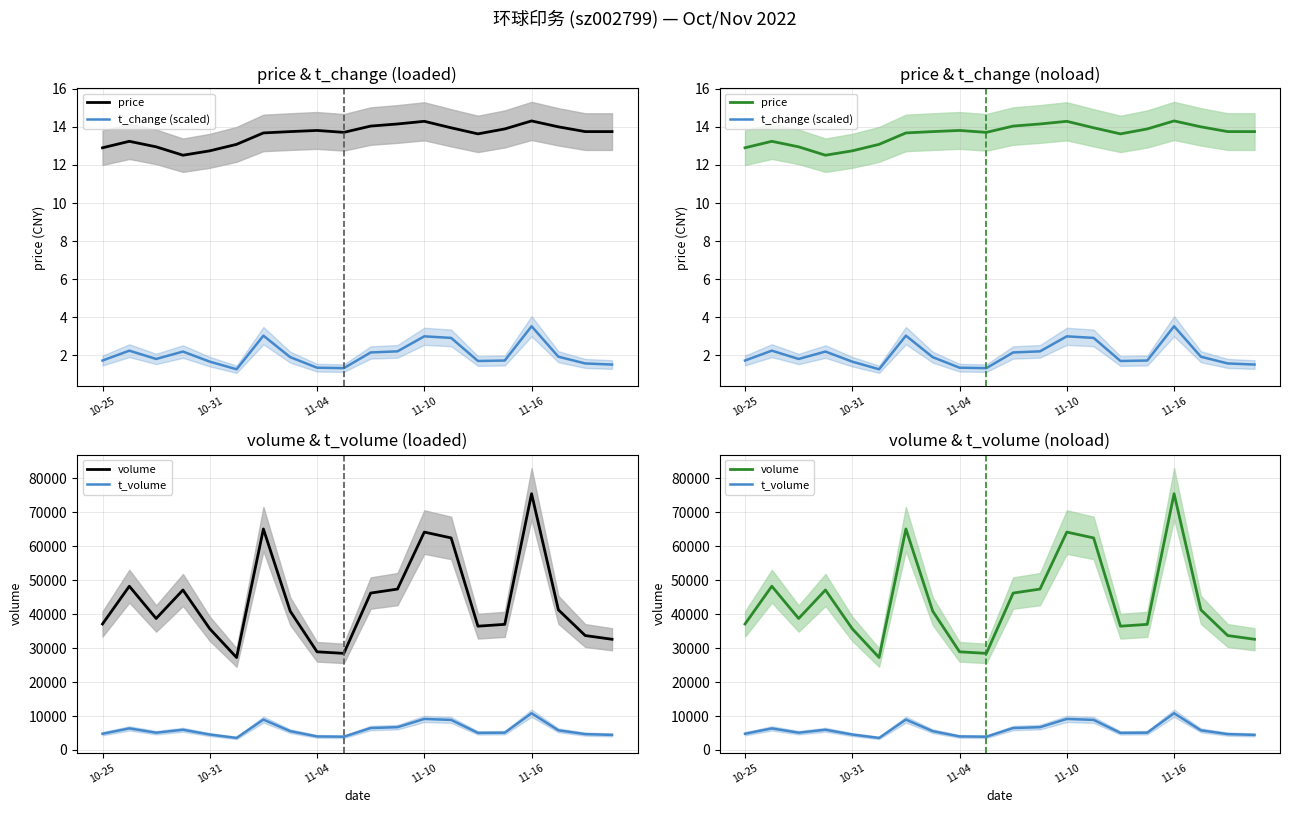

Rank the series at 11-10 from highest to lowest value.

volume, t_volume, price, t_change (scaled)